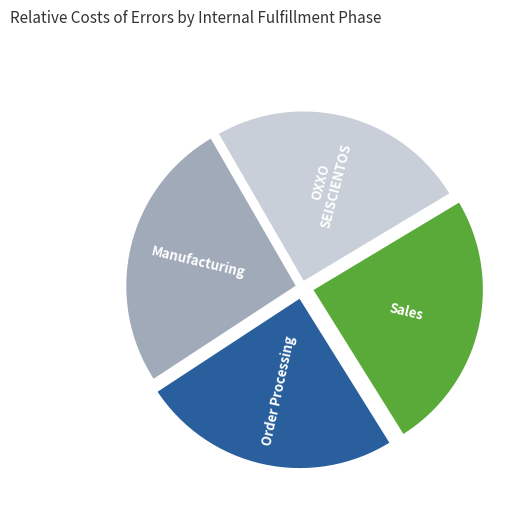

Between Manufacturing and Order Processing, which is larger?

Manufacturing